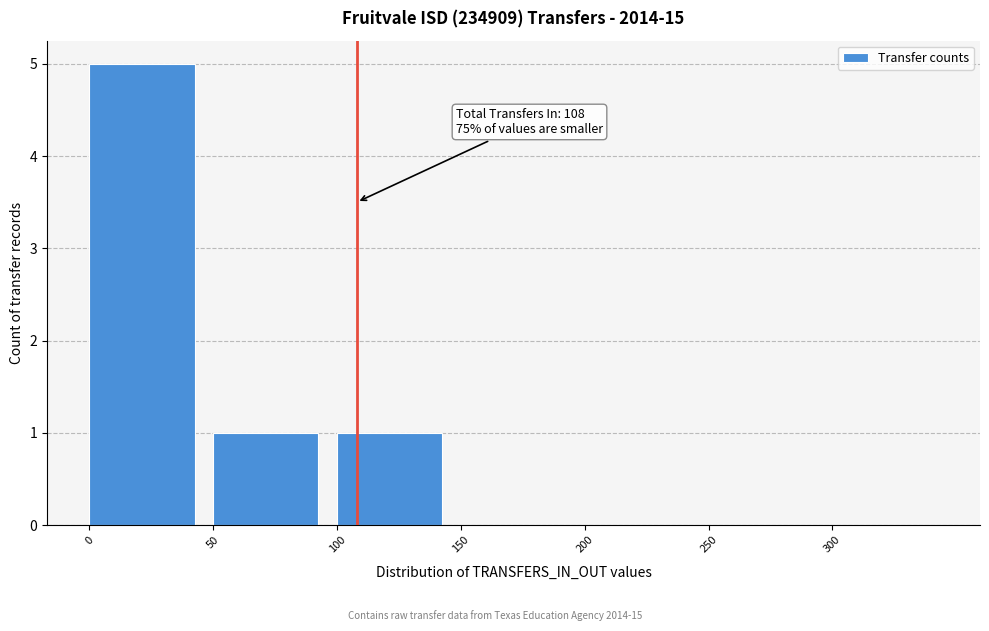

Which range on the x-axis has the tallest bar?

0 to 50